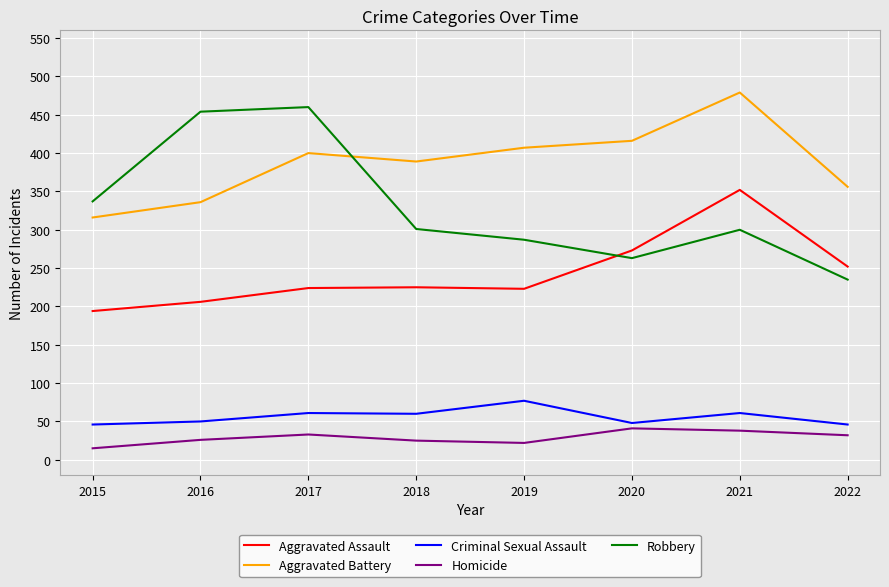

What value does the Aggravated Battery series have at 2021, to the nearest 5?

480